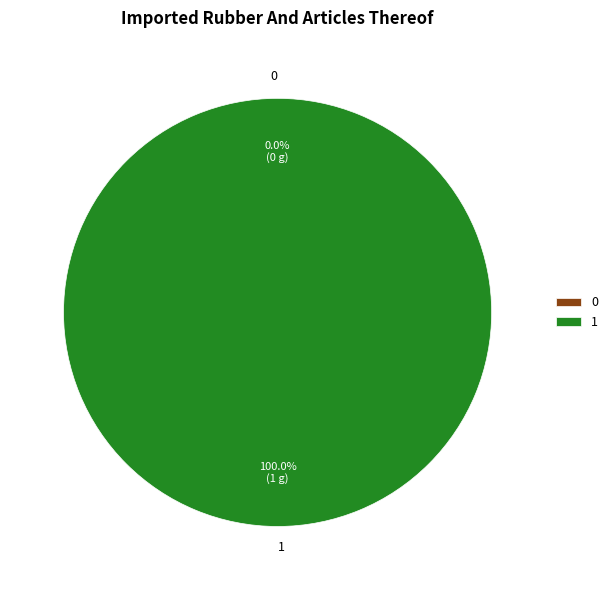

To the nearest percent, what is the average slice percentage?

50%